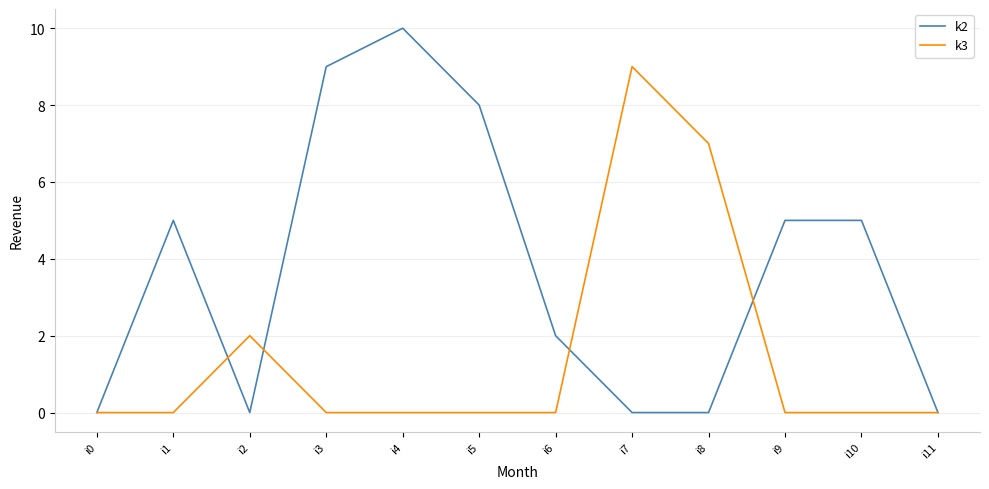

What is the maximum value for k3?

9